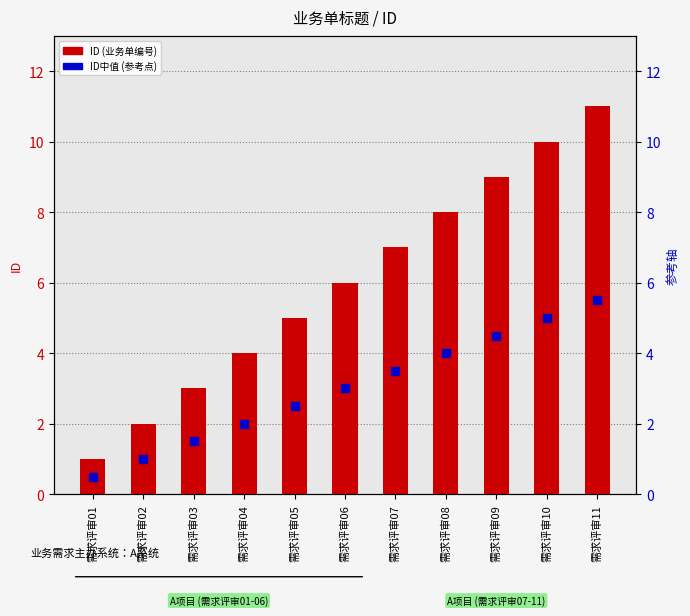

Which series contains the lowest Y value?

ID中值 (参考点)